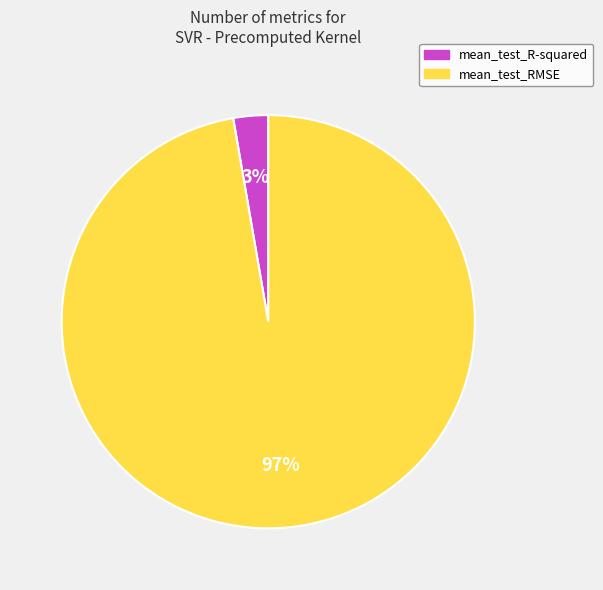

Which has a higher value, mean_test_R-squared or mean_test_RMSE?

mean_test_RMSE